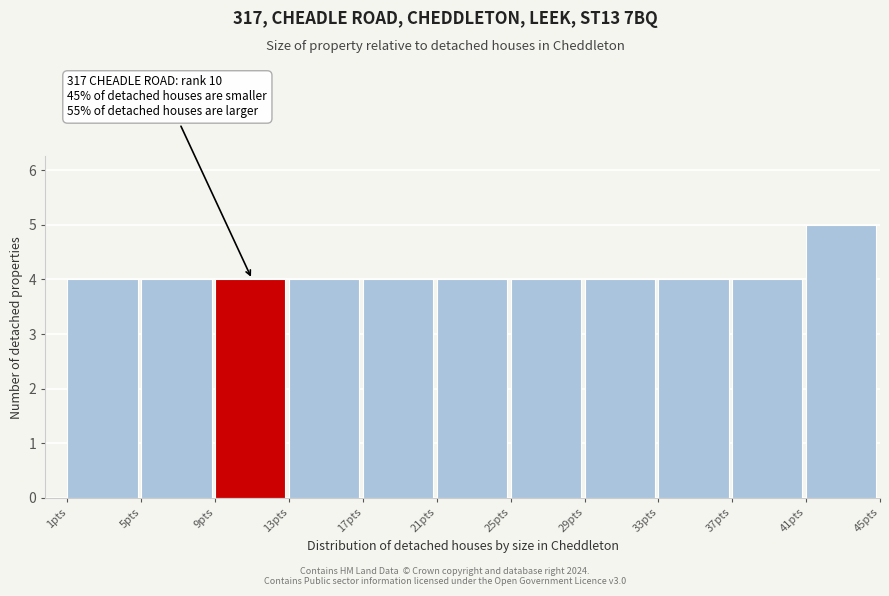

Which range on the x-axis has the tallest bar?

41 to 45